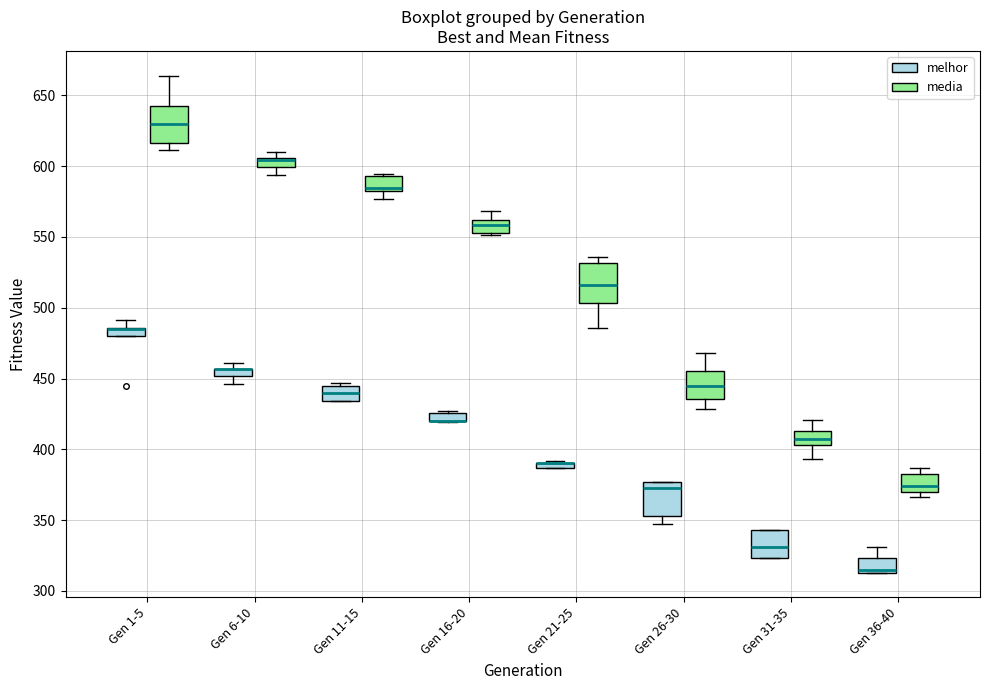

Where does the median line of the box for Gen 11-15 (melhor) sit on the y-axis? The values are not printed on the chart, so give them approximately, as read against the axis.

440